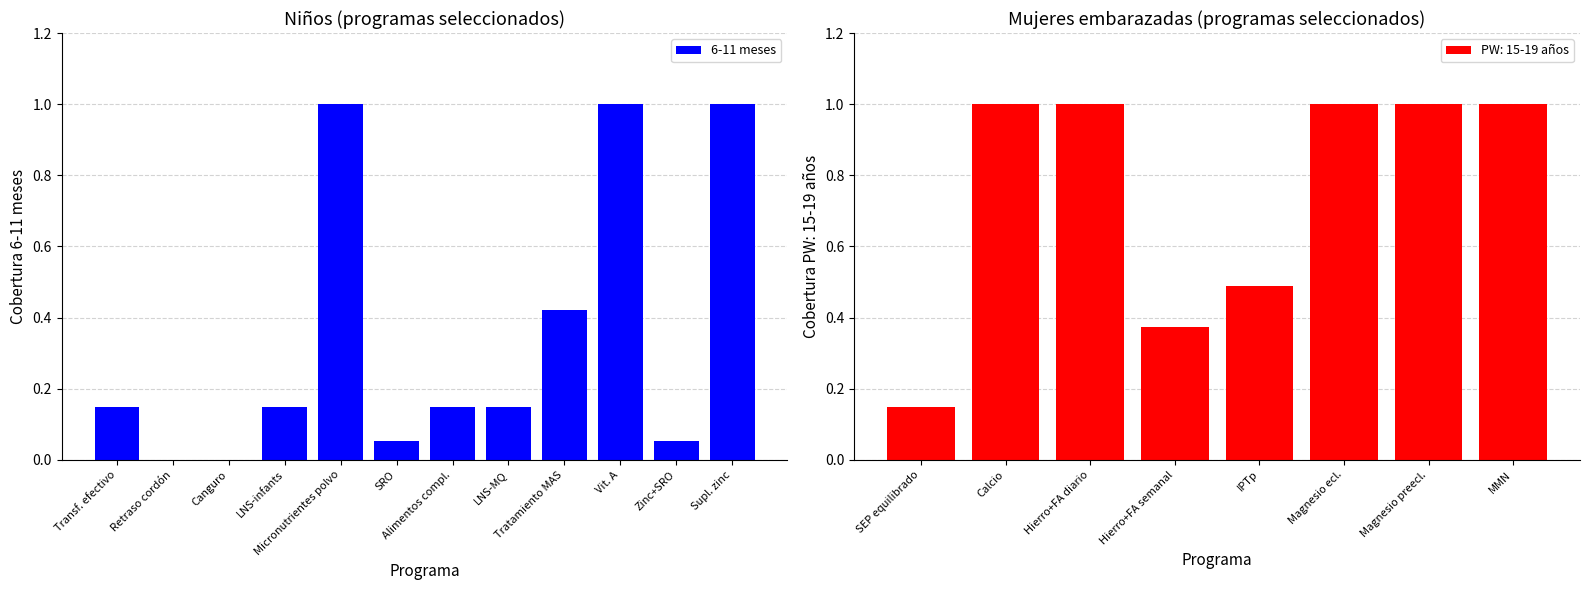

At which label is PW: 15-19 años closest to 0?

SEP equilibrado